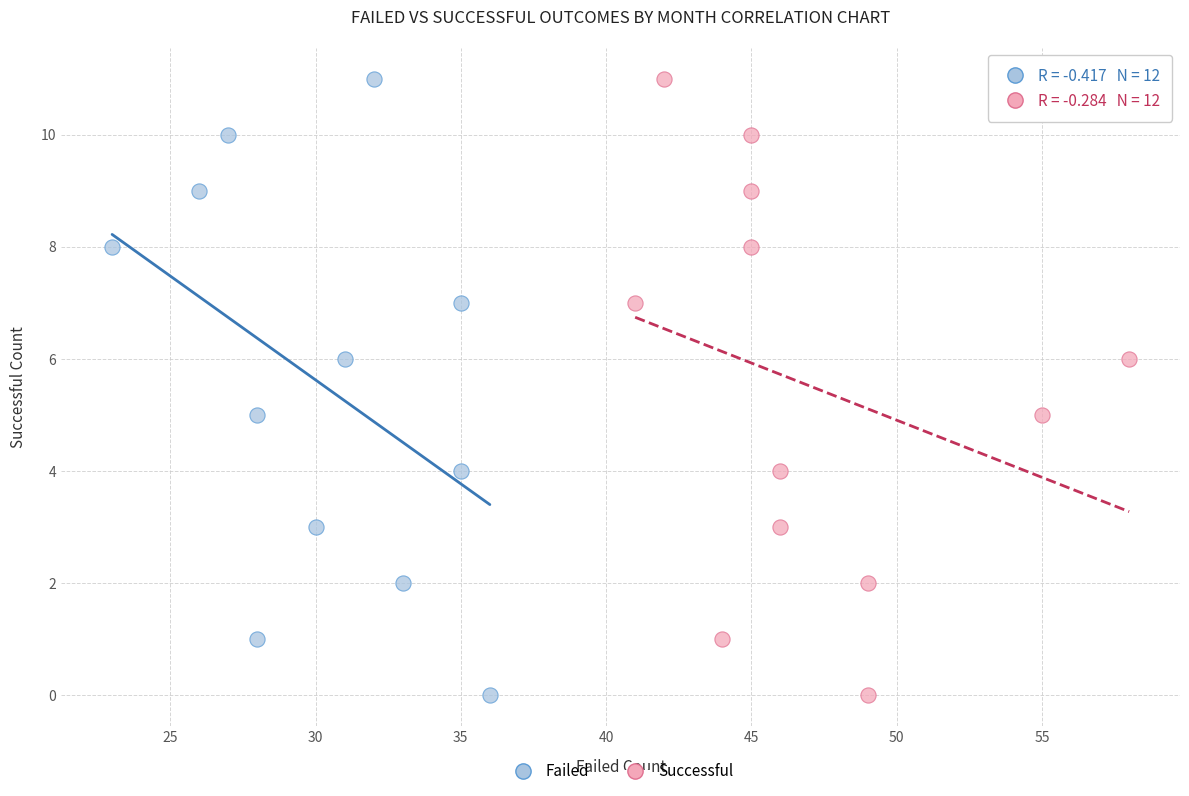

What are all the series names shown in the legend?

Failed, Successful